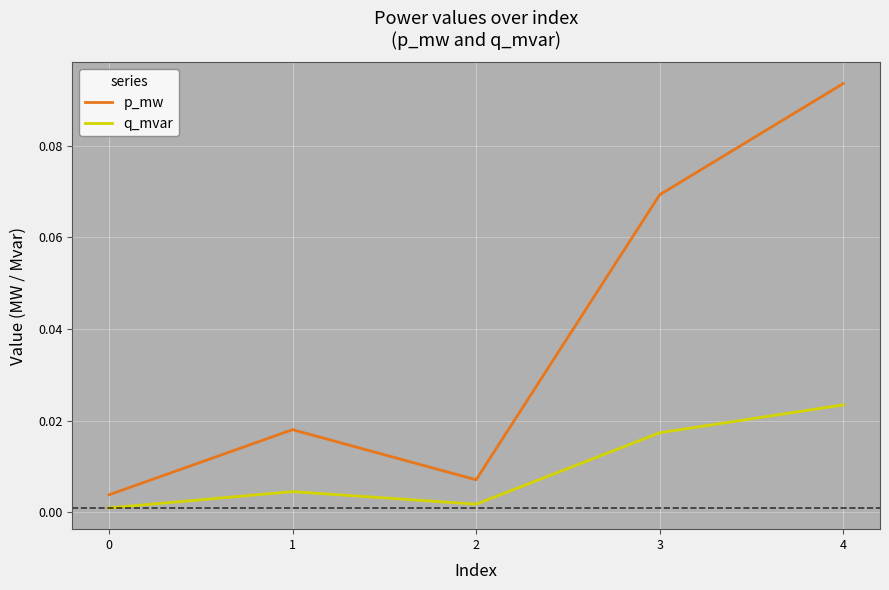

At 3, list the series in order from largest to smallest.

p_mw, q_mvar